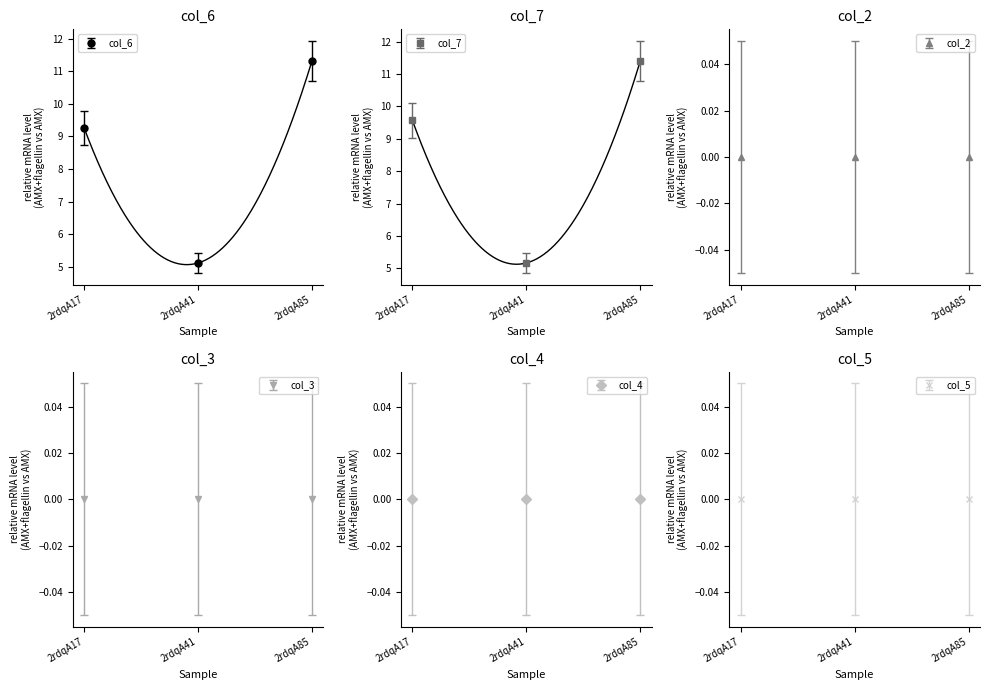

At which category is the sum across all series the highest?

2rdqA85